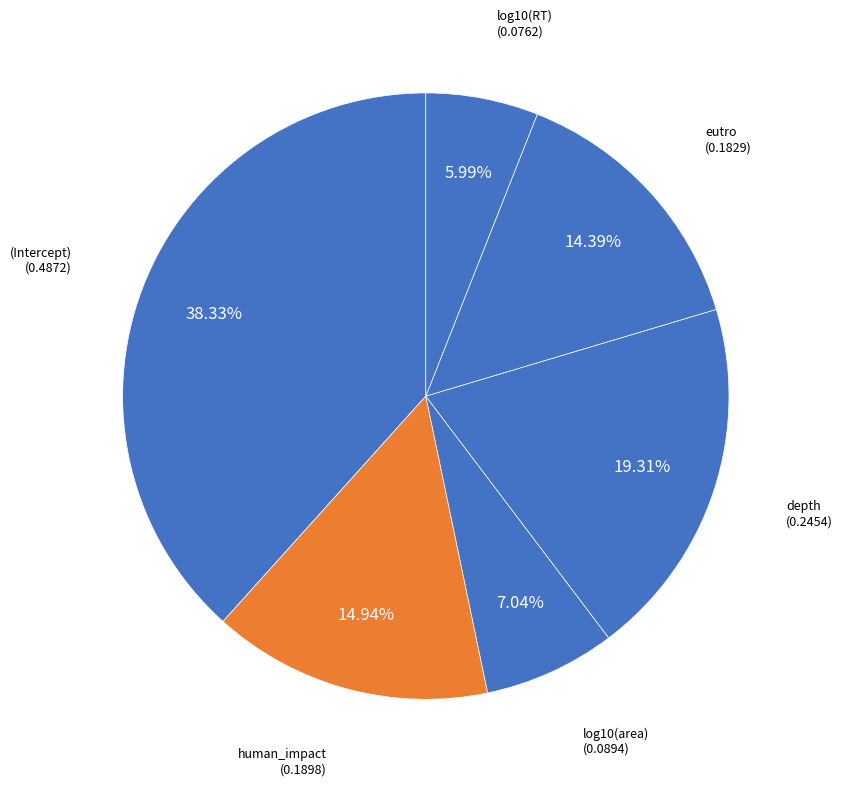

Which has a higher value, (Intercept) or human_impact?

(Intercept)